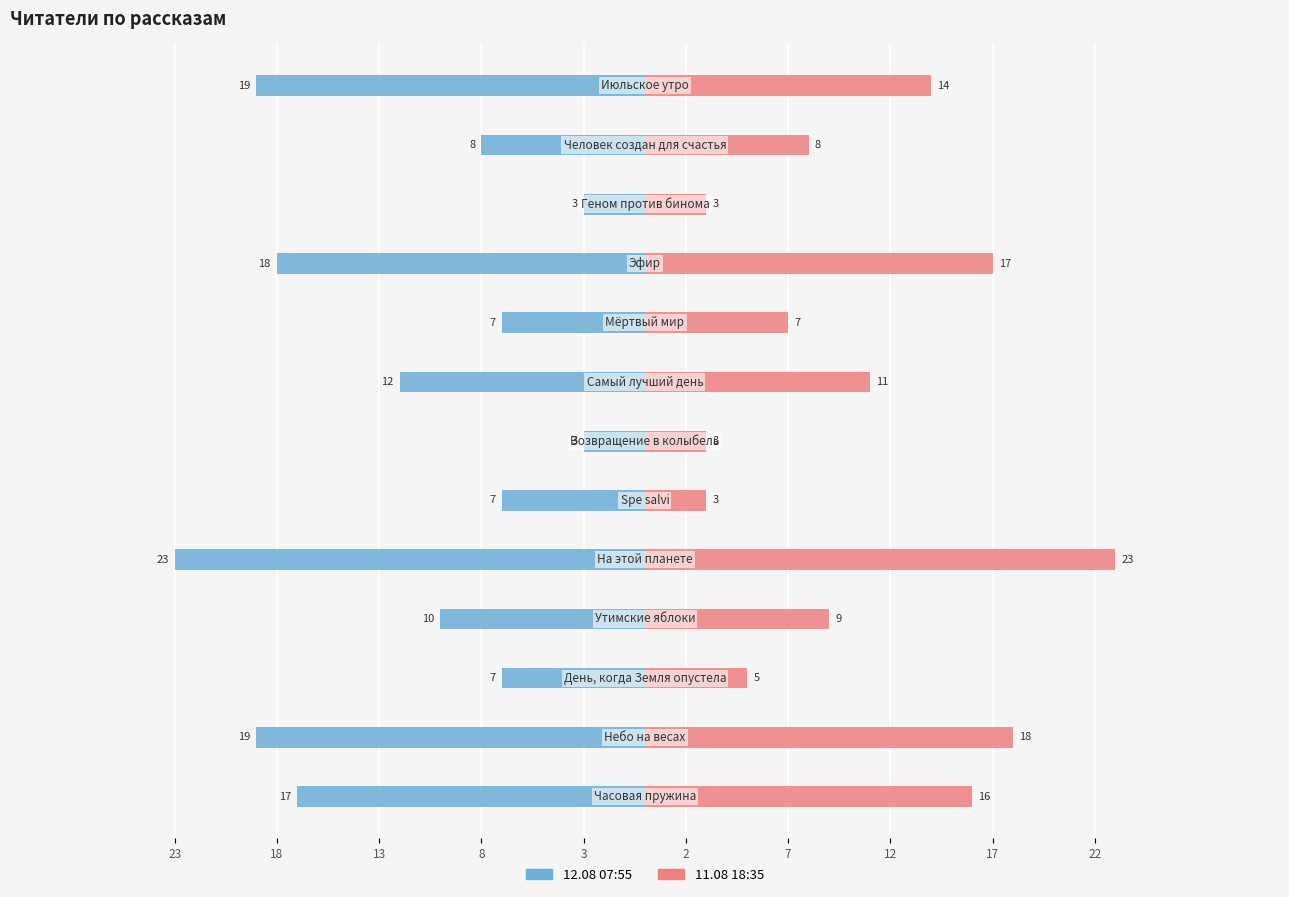

The 12.08 07:55 series shows -2 at 13. True or false?

False